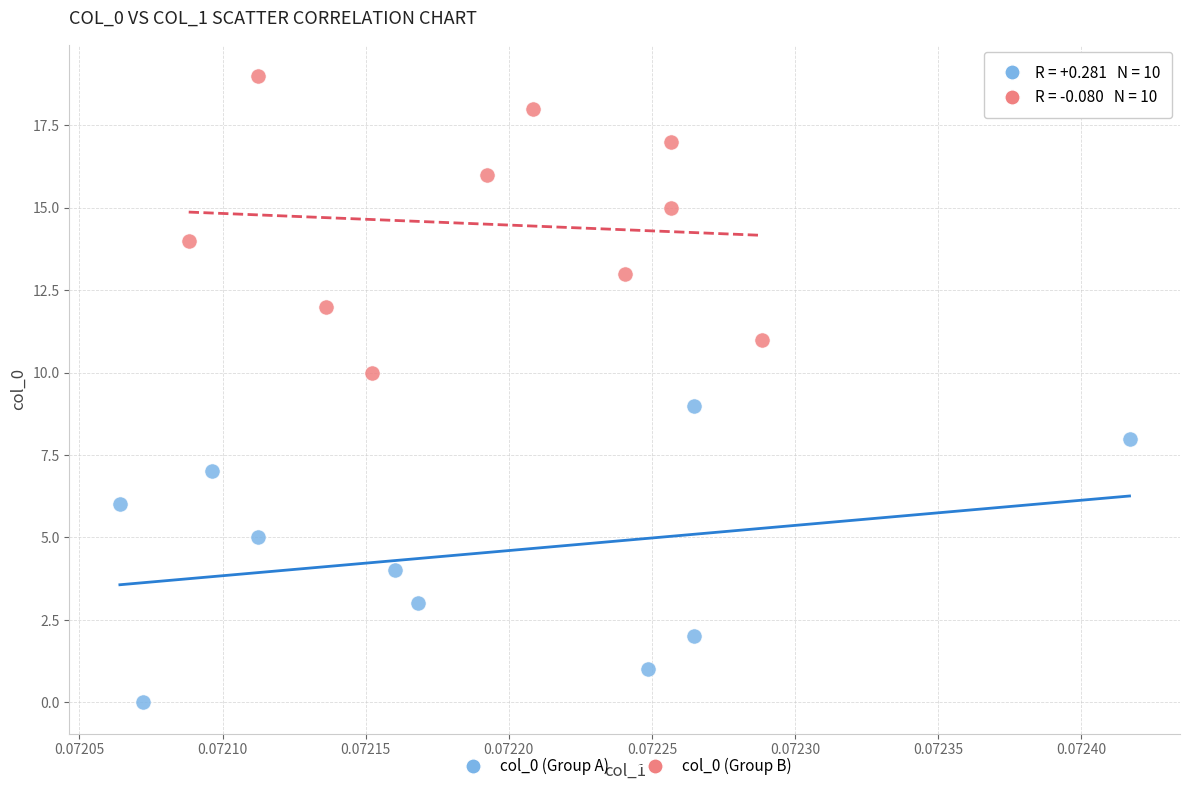

Which series reaches the maximum Y coordinate?

col_0 (Group B)